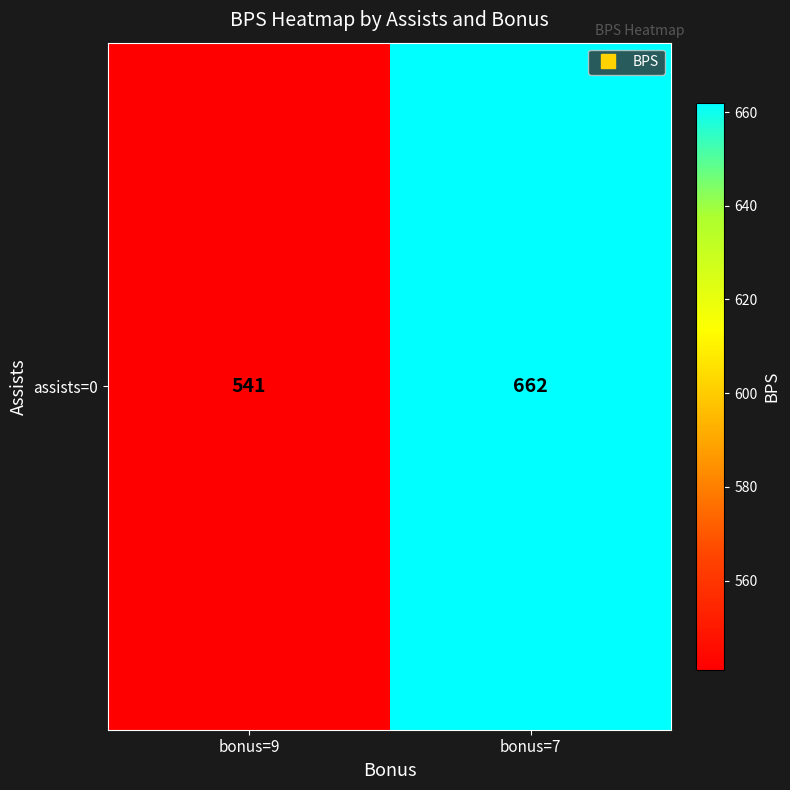

What is the maximum value shown in the chart?

662